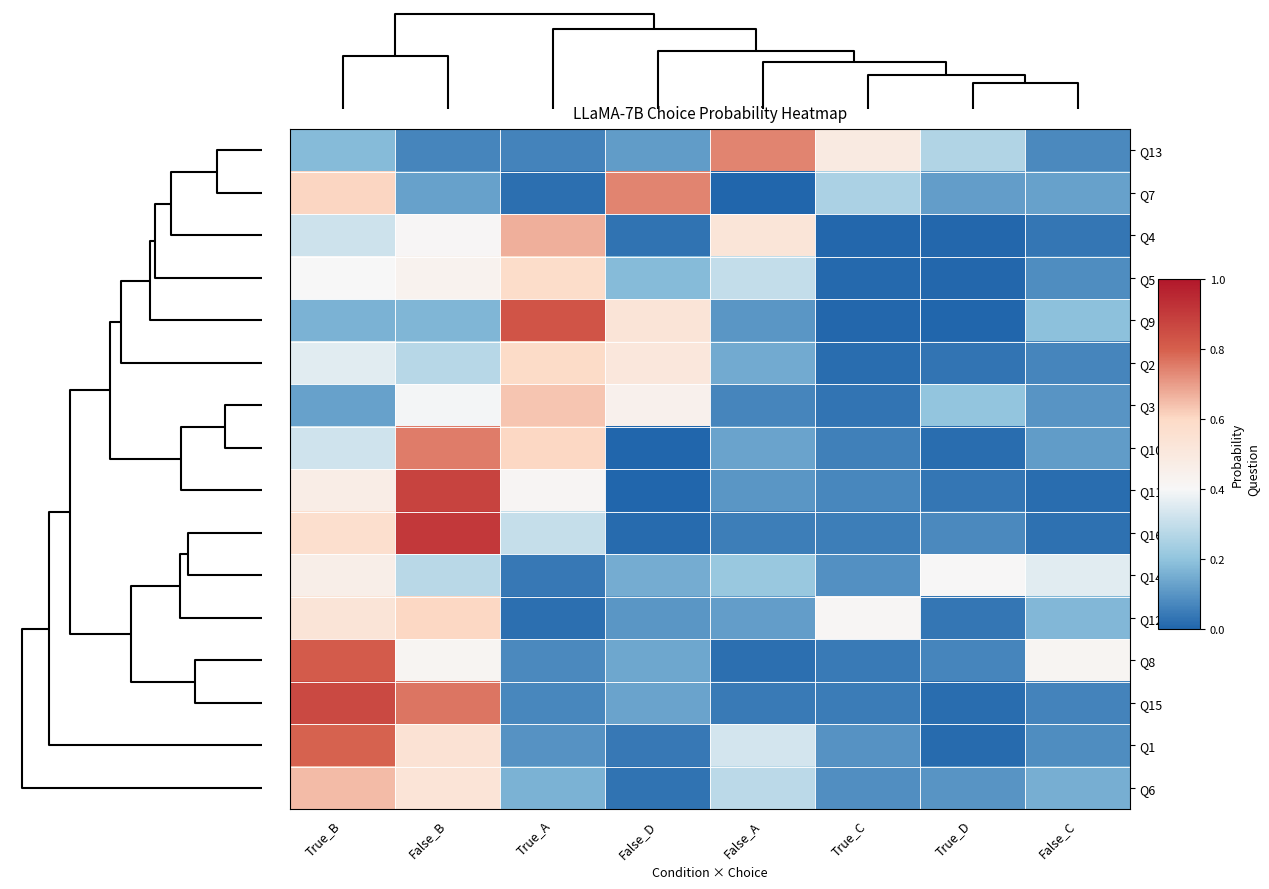

Reading right to left, what are all the values shown in this chart?

Q13: False_C=0.1	True_D=0.3	True_C=0.5	False_A=0.7	False_D=0.1	True_A=0.1	False_B=0.1	True_B=0.2
Q7: False_C=0.1	True_D=0.1	True_C=0.3	False_A=0.0	False_D=0.7	True_A=0.0	False_B=0.1	True_B=0.6
Q4: False_C=0.0	True_D=0.0	True_C=0.0	False_A=0.5	False_D=0.0	True_A=0.7	False_B=0.4	True_B=0.3
Q5: False_C=0.1	True_D=0.0	True_C=0.0	False_A=0.3	False_D=0.2	True_A=0.6	False_B=0.4	True_B=0.4
Q9: False_C=0.2	True_D=0.0	True_C=0.0	False_A=0.1	False_D=0.5	True_A=0.8	False_B=0.2	True_B=0.2
Q2: False_C=0.1	True_D=0.0	True_C=0.0	False_A=0.1	False_D=0.5	True_A=0.6	False_B=0.3	True_B=0.4
Q3: False_C=0.1	True_D=0.2	True_C=0.0	False_A=0.1	False_D=0.4	True_A=0.6	False_B=0.4	True_B=0.1
Q10: False_C=0.1	True_D=0.0	True_C=0.1	False_A=0.1	False_D=0.0	True_A=0.6	False_B=0.8	True_B=0.3
Q11: False_C=0.0	True_D=0.0	True_C=0.1	False_A=0.1	False_D=0.0	True_A=0.4	False_B=0.9	True_B=0.5
Q16: False_C=0.0	True_D=0.1	True_C=0.1	False_A=0.1	False_D=0.0	True_A=0.3	False_B=0.9	True_B=0.6
Q14: False_C=0.4	True_D=0.4	True_C=0.1	False_A=0.2	False_D=0.1	True_A=0.0	False_B=0.3	True_B=0.5
Q12: False_C=0.2	True_D=0.0	True_C=0.4	False_A=0.1	False_D=0.1	True_A=0.0	False_B=0.6	True_B=0.5
Q8: False_C=0.4	True_D=0.1	True_C=0.0	False_A=0.0	False_D=0.1	True_A=0.1	False_B=0.4	True_B=0.8
Q15: False_C=0.1	True_D=0.0	True_C=0.0	False_A=0.0	False_D=0.1	True_A=0.1	False_B=0.8	True_B=0.9
Q1: False_C=0.1	True_D=0.0	True_C=0.1	False_A=0.3	False_D=0.0	True_A=0.1	False_B=0.5	True_B=0.8
Q6: False_C=0.2	True_D=0.1	True_C=0.1	False_A=0.3	False_D=0.0	True_A=0.2	False_B=0.5	True_B=0.6